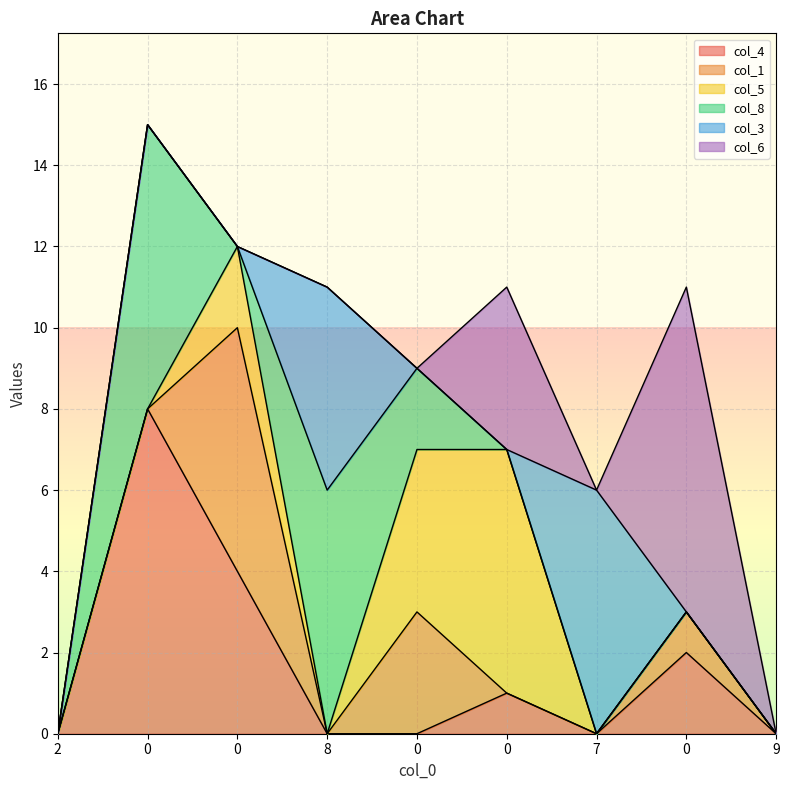

Which label corresponds to the smallest value in the chart?

2